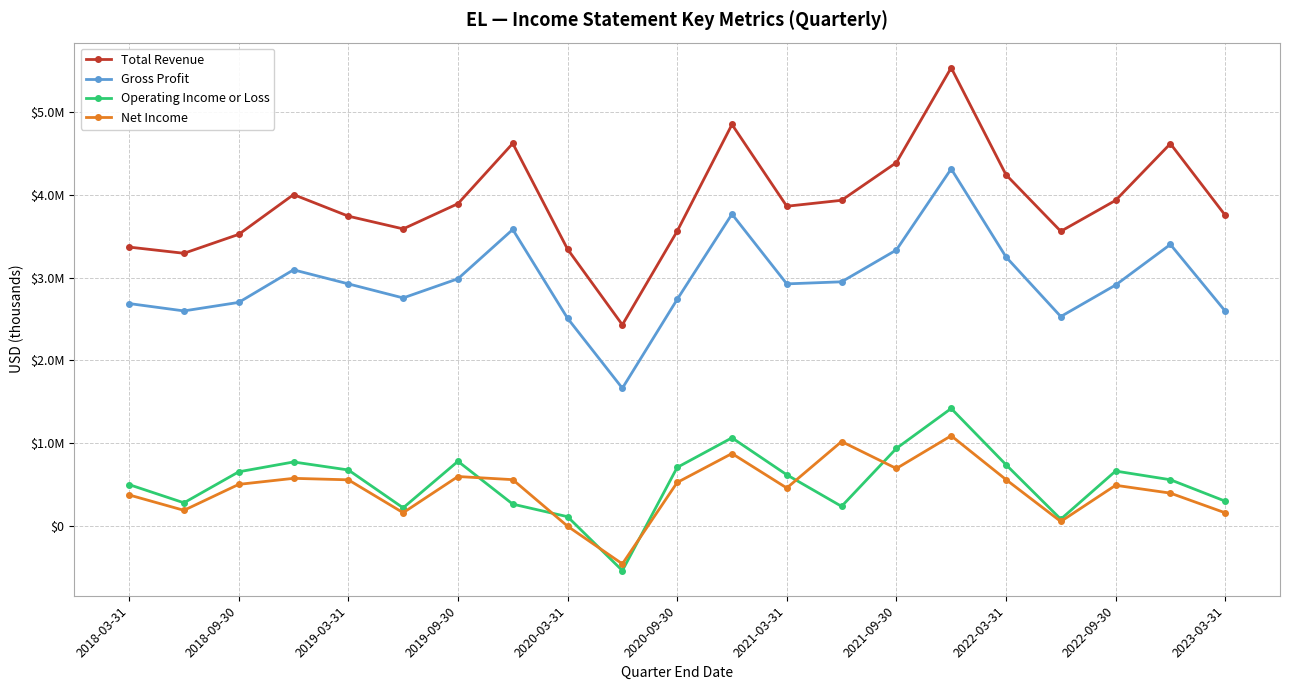

What are all the series names shown in the legend?

Total Revenue, Gross Profit, Operating Income or Loss, Net Income